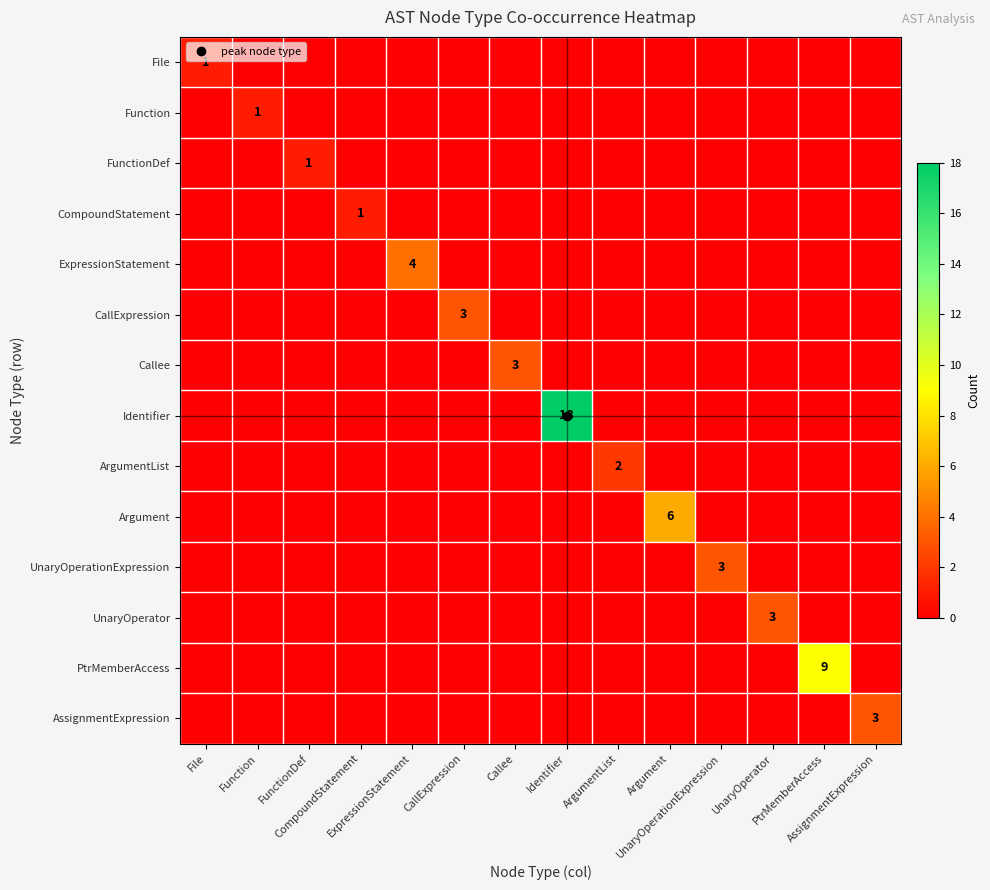

How many values in Callee are above zero?

1